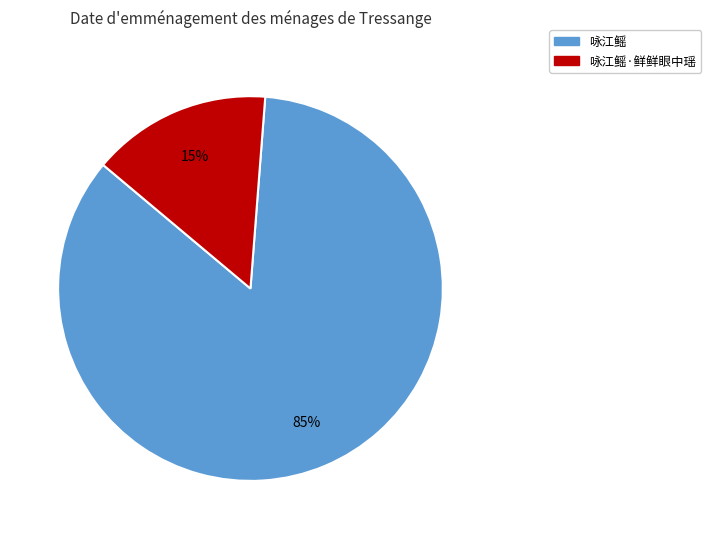

How many slices are in this pie chart?

2